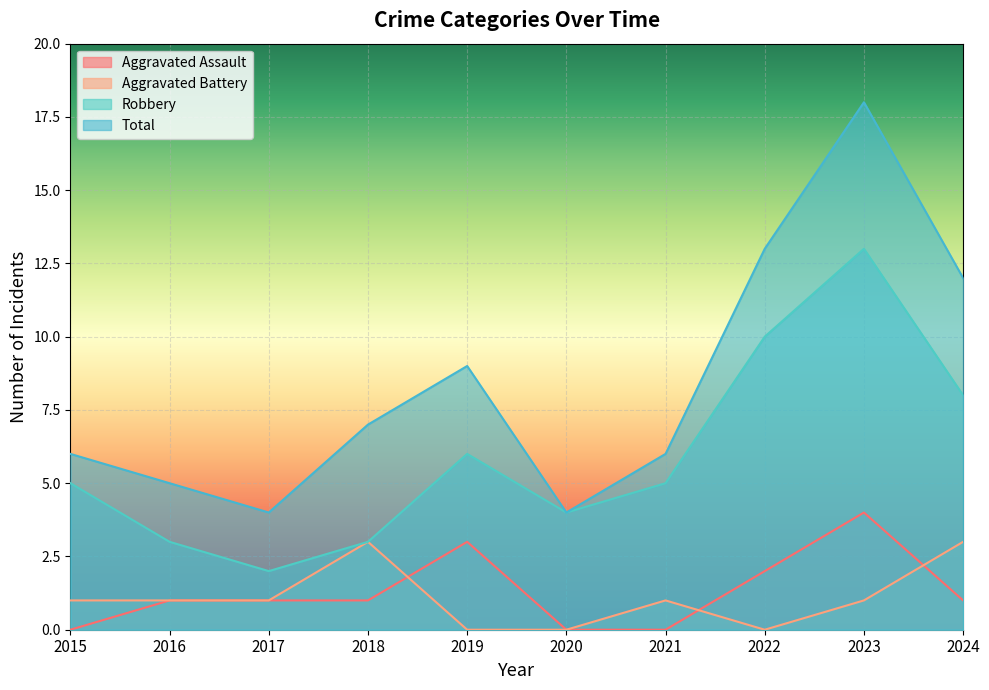

Is the value of Aggravated Assault at 2021 greater than the value of Aggravated Battery at 2022?

No